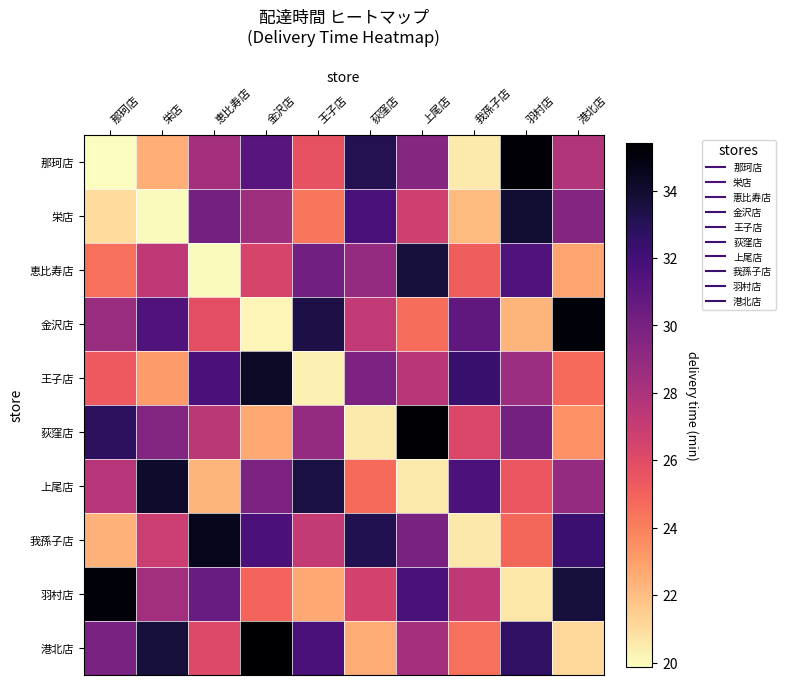

What is the total value across all series at 上尾店?

287.7